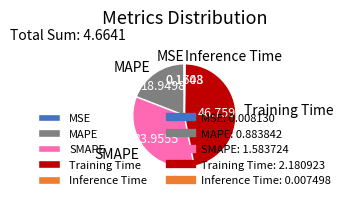

Does SMAPE represent more than half of the total?

No